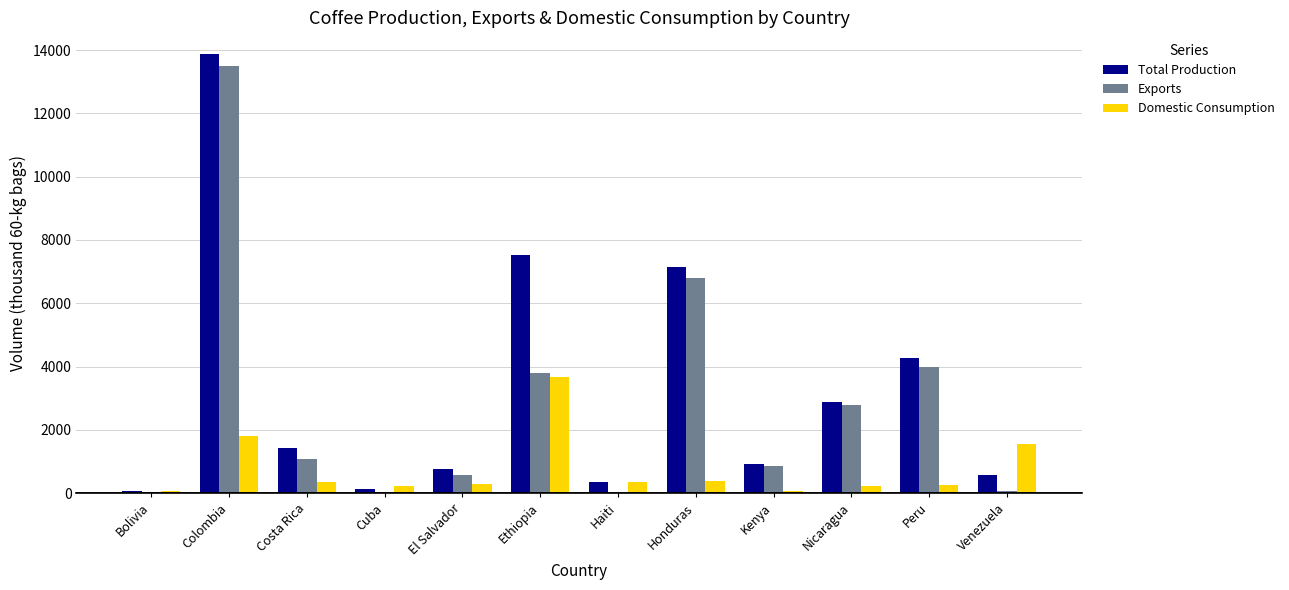

What is the sum of all Exports values?

33515.6